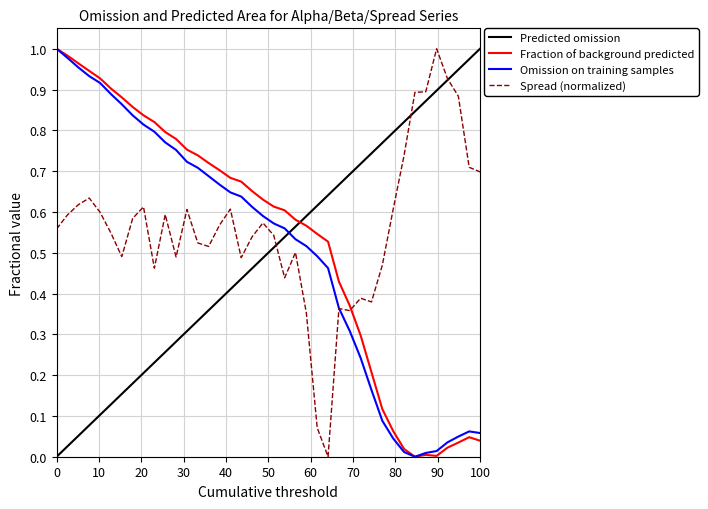

What is the value of the alpha point at the 3rd from the left?

1.0